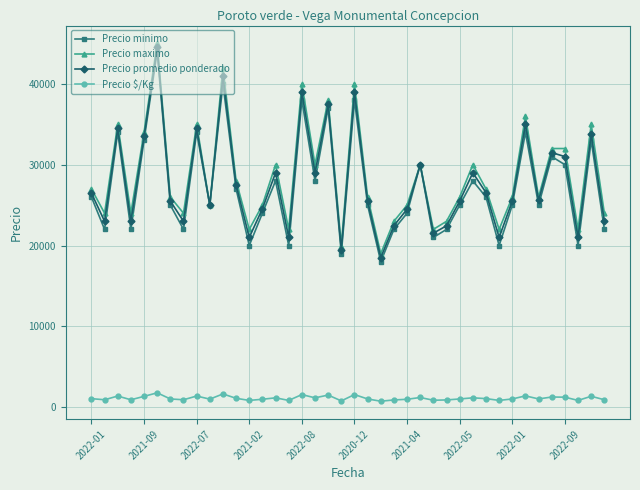

In Precio promedio ponderado, how many points are higher than both neighbors (excluding endpoints)?

13